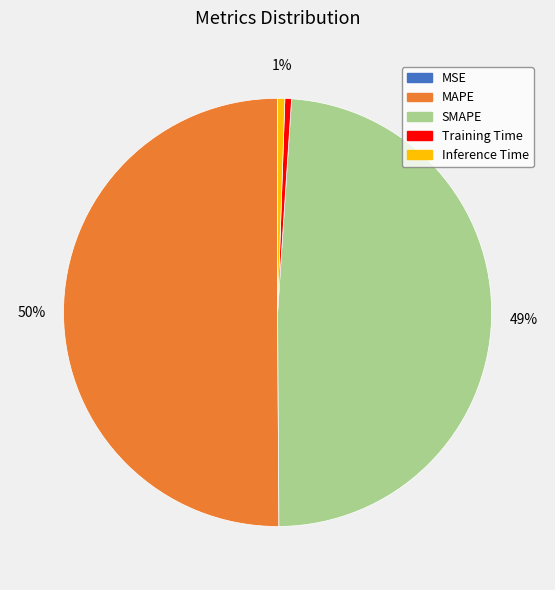

Which slice is the largest?

MAPE